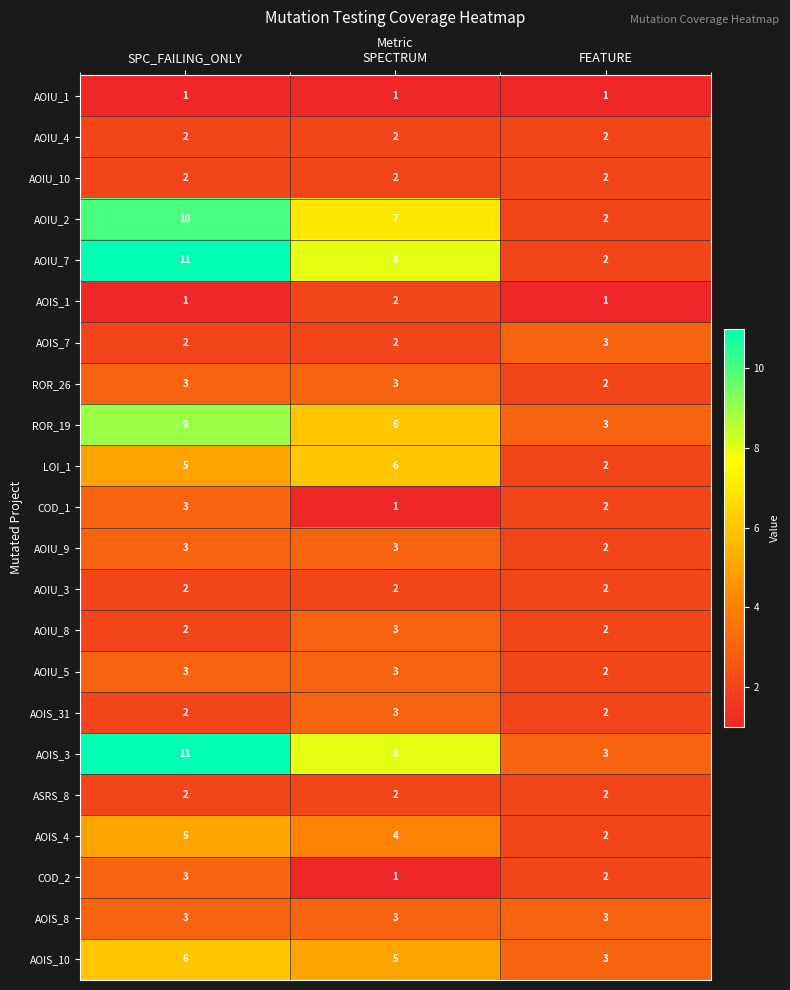

The value of AOIU_5 at SPECTRUM is 4. True or false?

False